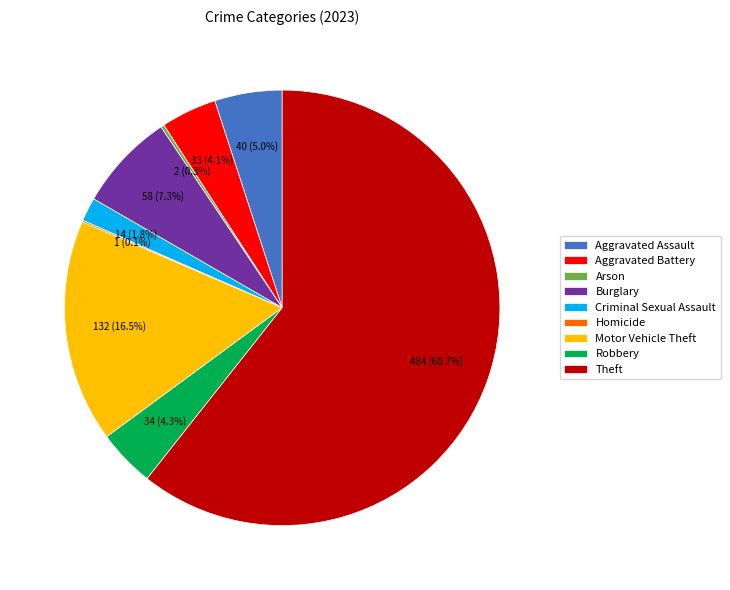

To the nearest percent, what is the difference between the largest and smallest slice percentages?

61%